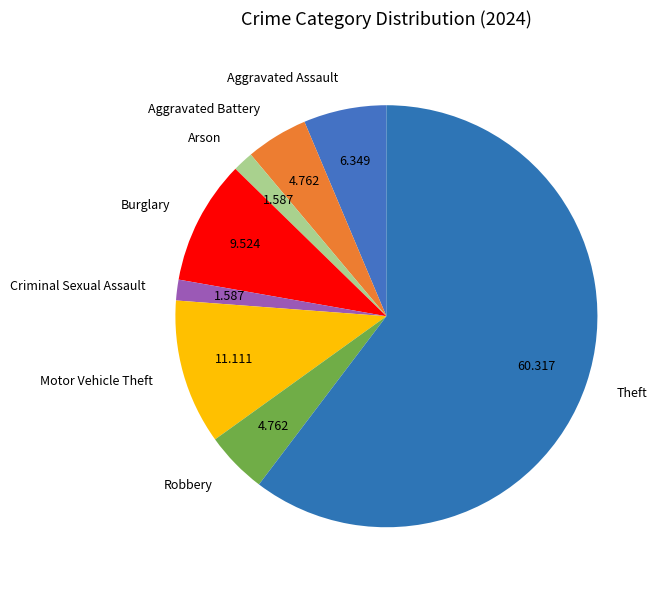

Which has a higher value, Burglary or Criminal Sexual Assault?

Burglary